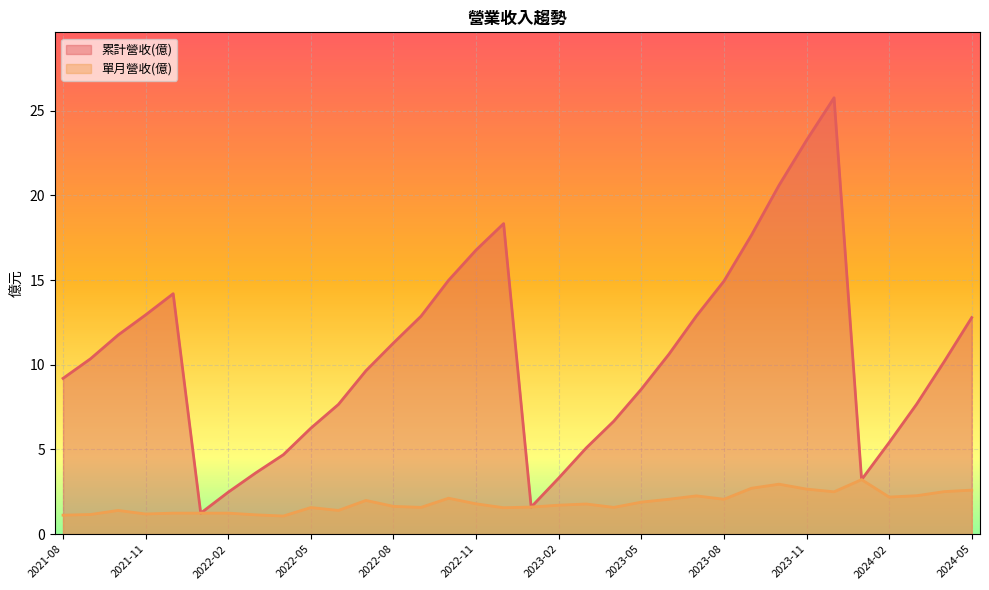

Which has a higher value, 2023-07 or 2022-10?

2022-10